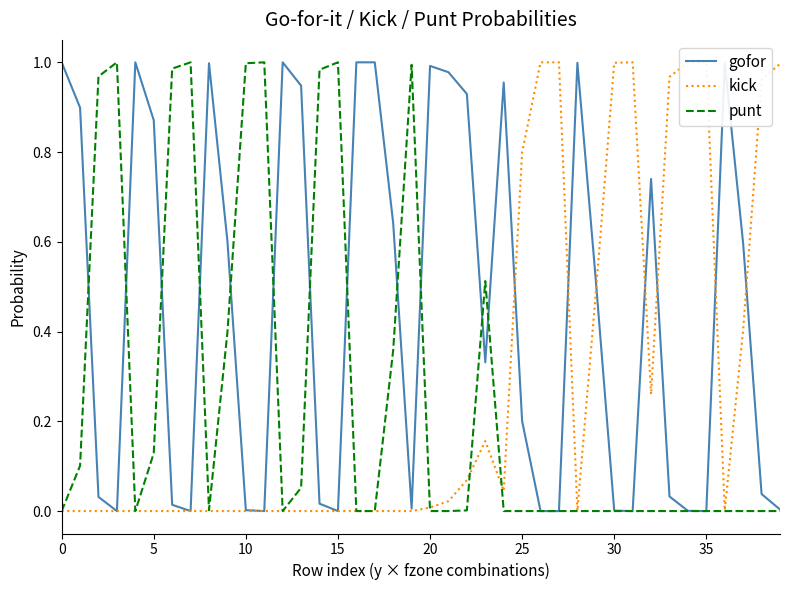

The value of kick at 31 is 0.4. True or false?

False